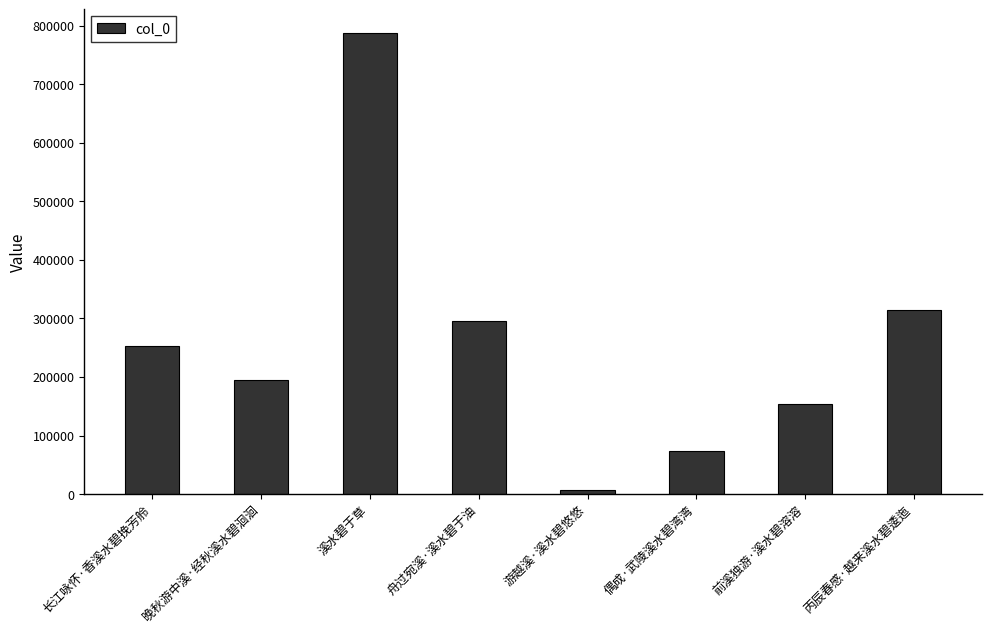

Read the value at 溪水碧于草, to the nearest 10.

788080